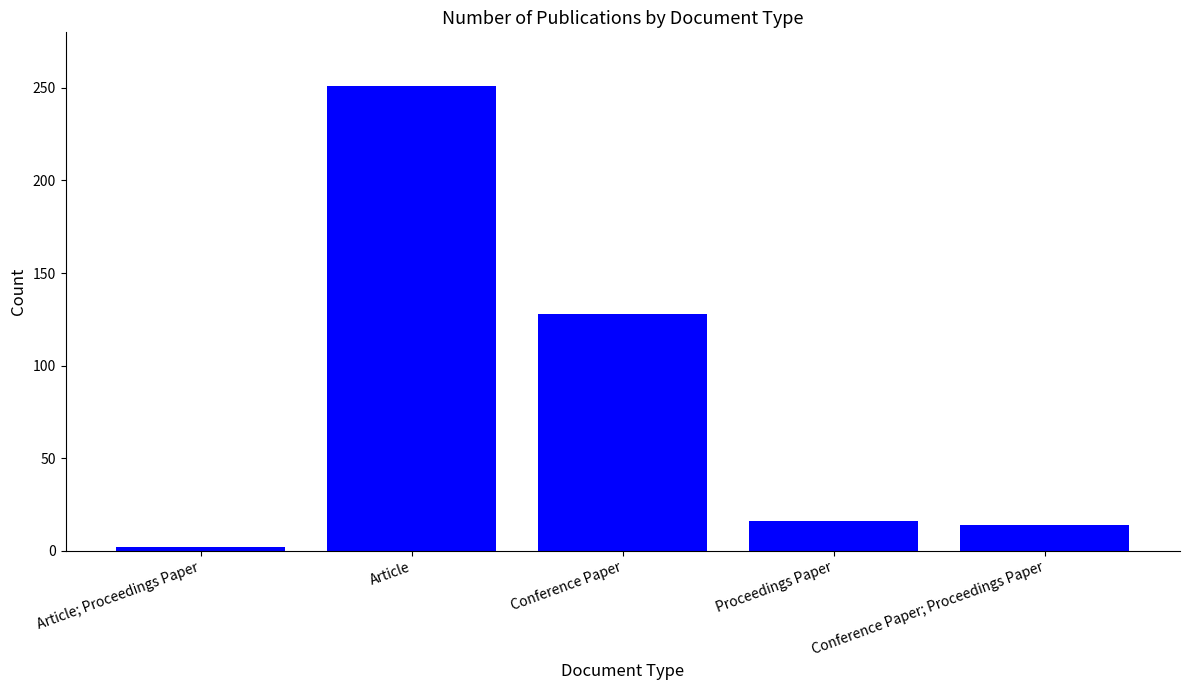

Reading left to right, what are all the values shown in this chart?

2	251	128	16	14